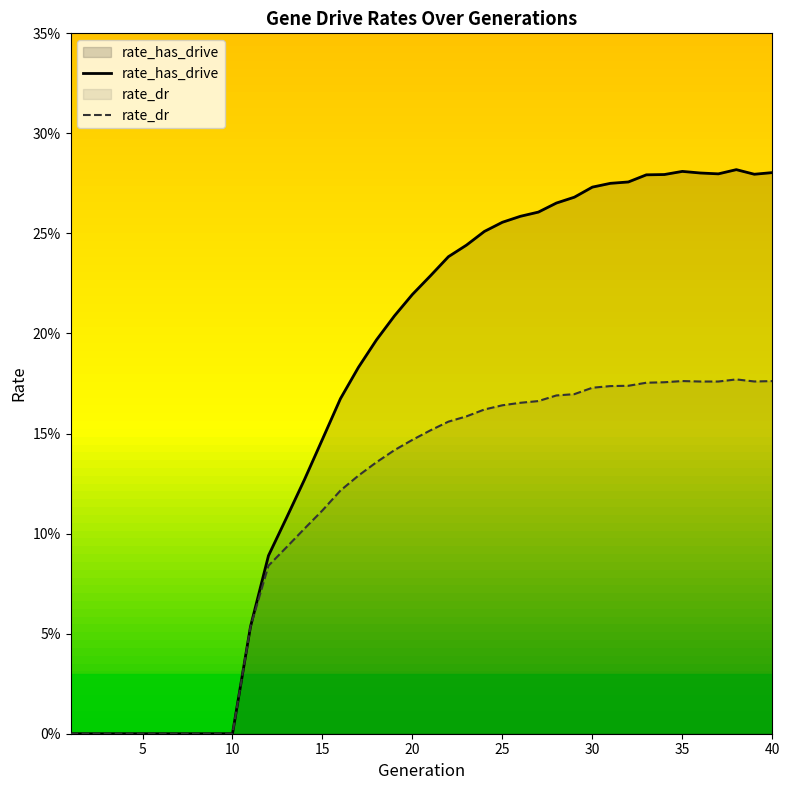

How many data points in rate_has_drive are above 0?

30